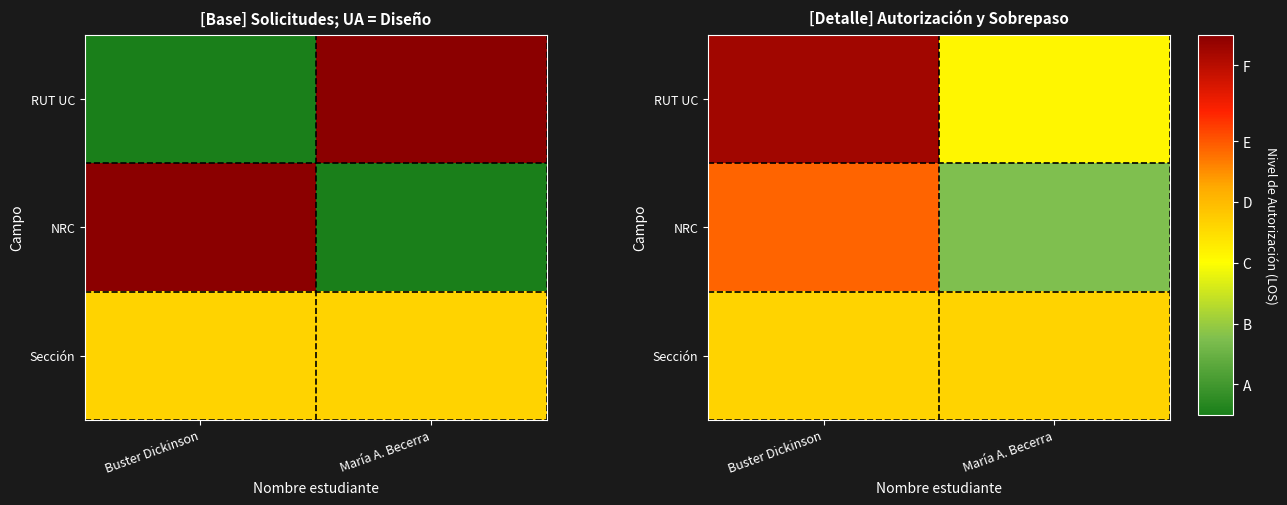

Which has a higher value, Buster Dickinson or María A. Becerra?

Buster Dickinson